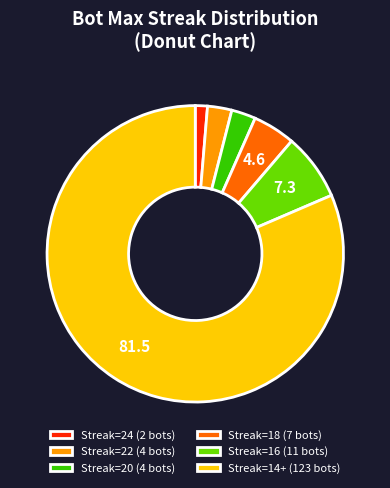

Is it true that Streak=16 (11 bots) is 7% of the pie?

True